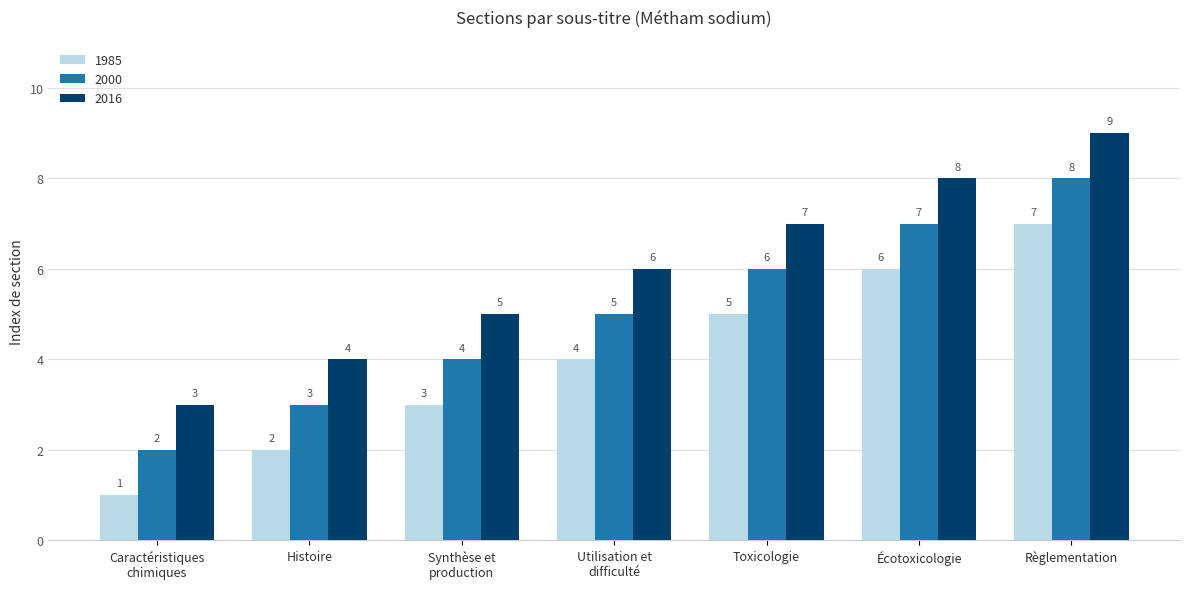

Read the 2016 value at Règlementation.

9